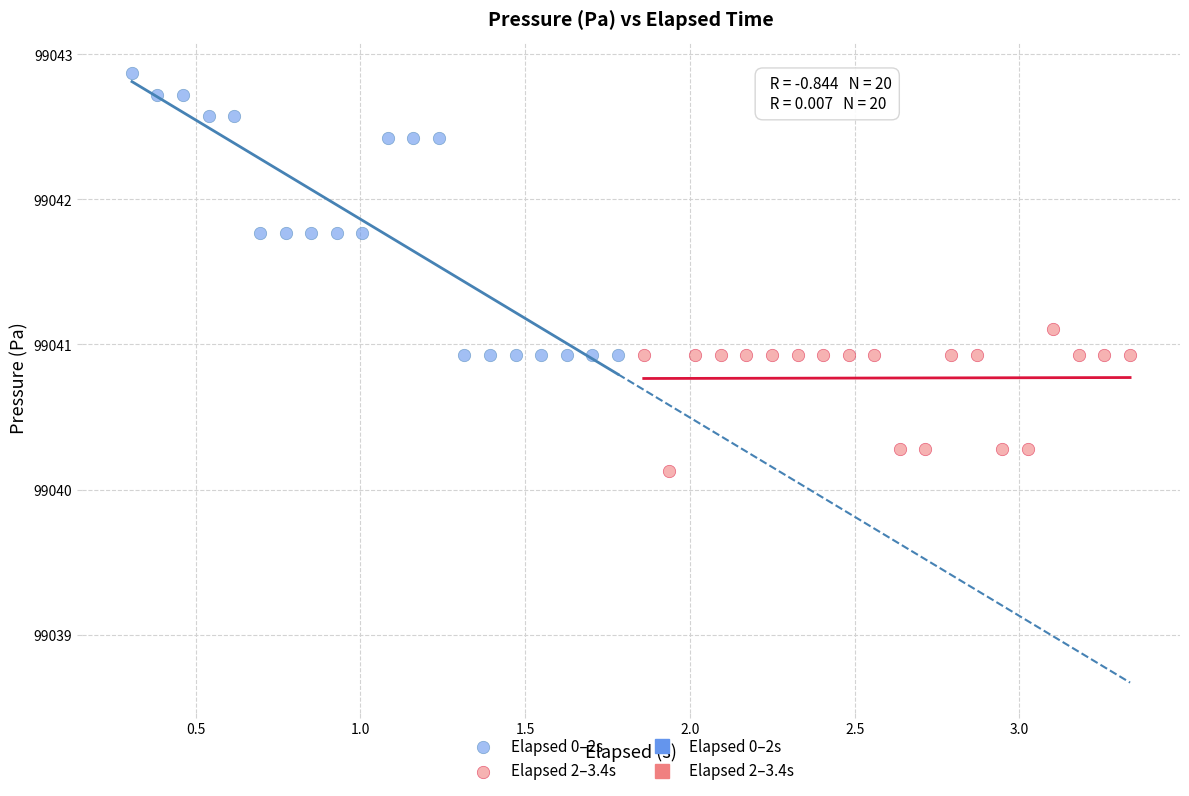

Which series has the widest spread of Y values?

Elapsed 0–2s